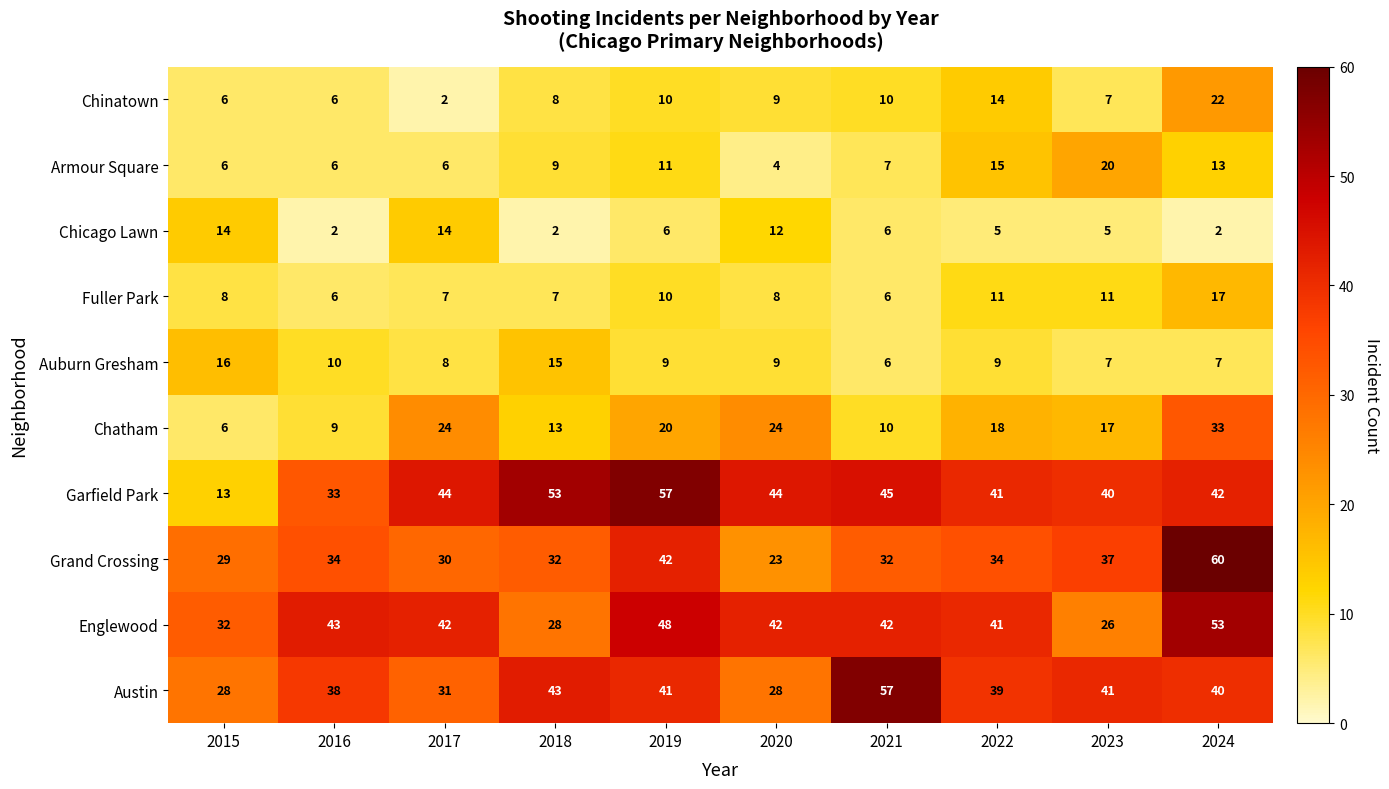

At which label is Englewood closest to 39?

2022